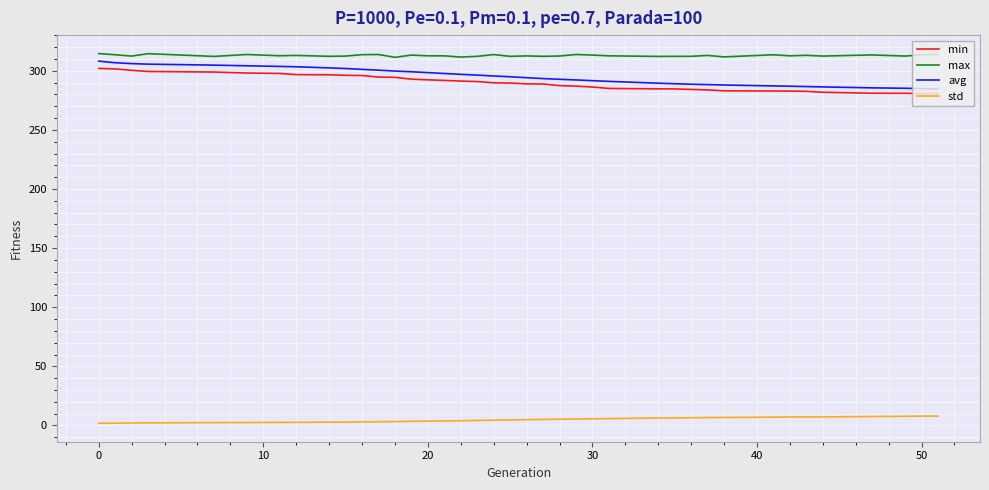

What is the highest value of the max series?

314.5